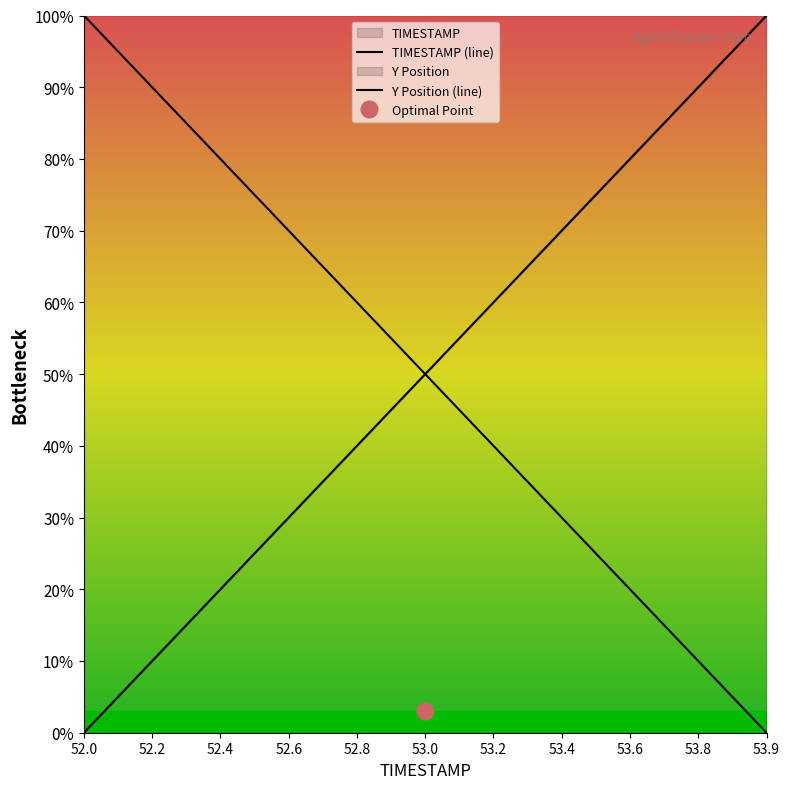

How many lines are shown in the chart?

2